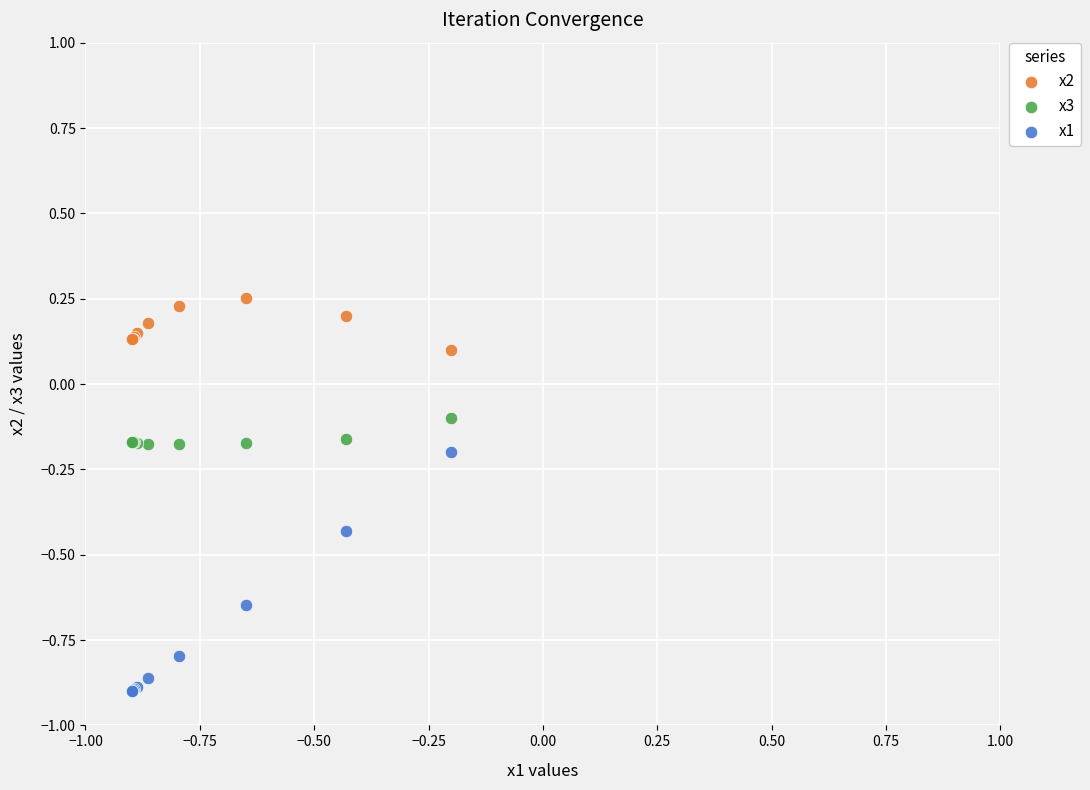

Which series has the largest Y range (max minus min)?

x1